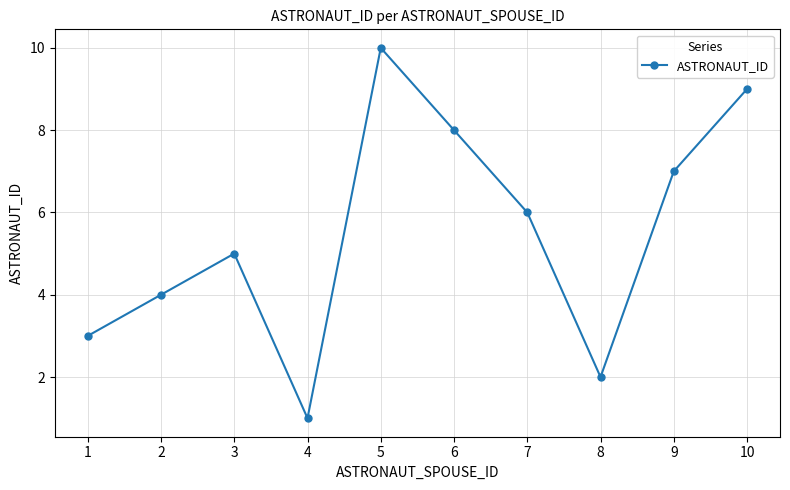

Is it true that the value at 8 is 1?

False